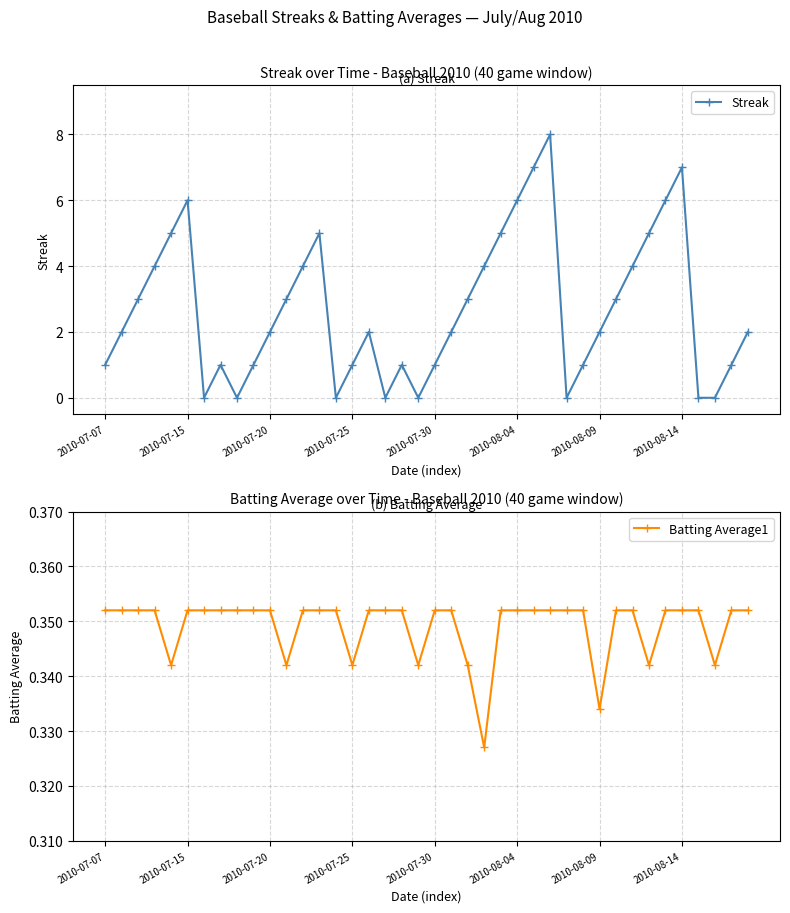

What is the value of the Batting Average1 point at the 9th from the left?

0.4